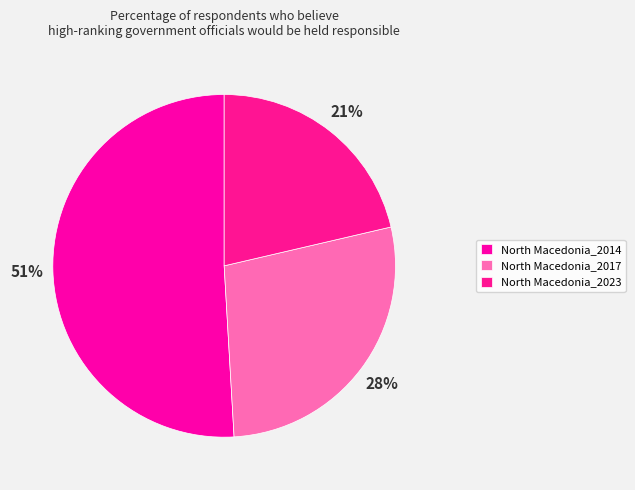

Rank the categories by value from lowest to highest.

North Macedonia_2023, North Macedonia_2017, North Macedonia_2014